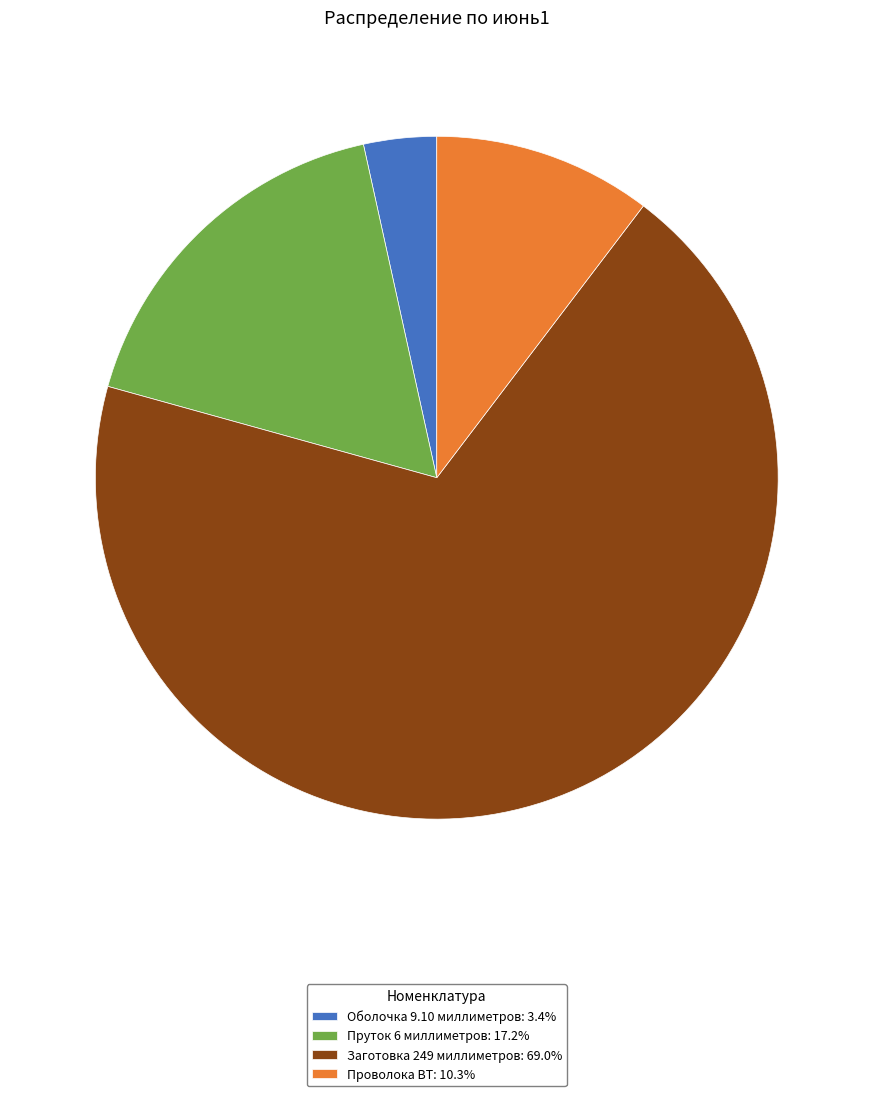

Rank the categories by value from highest to lowest.

Заготовка 249 миллиметров, Пруток 6 миллиметров, Проволока ВТ, Оболочка 9.10 миллиметров